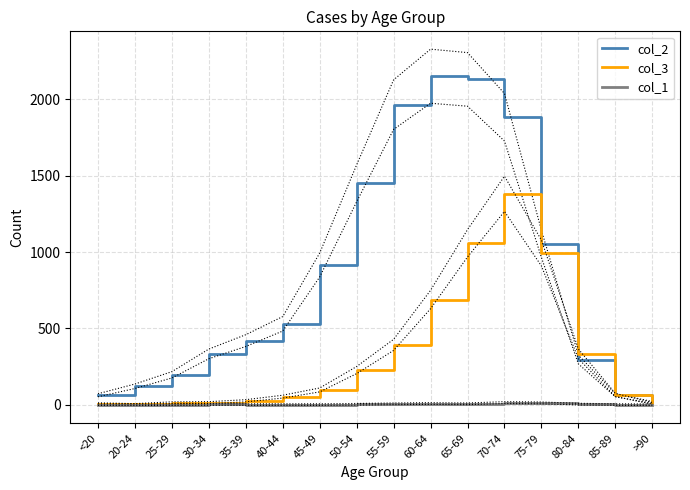

What position from the right is 60-64?

7